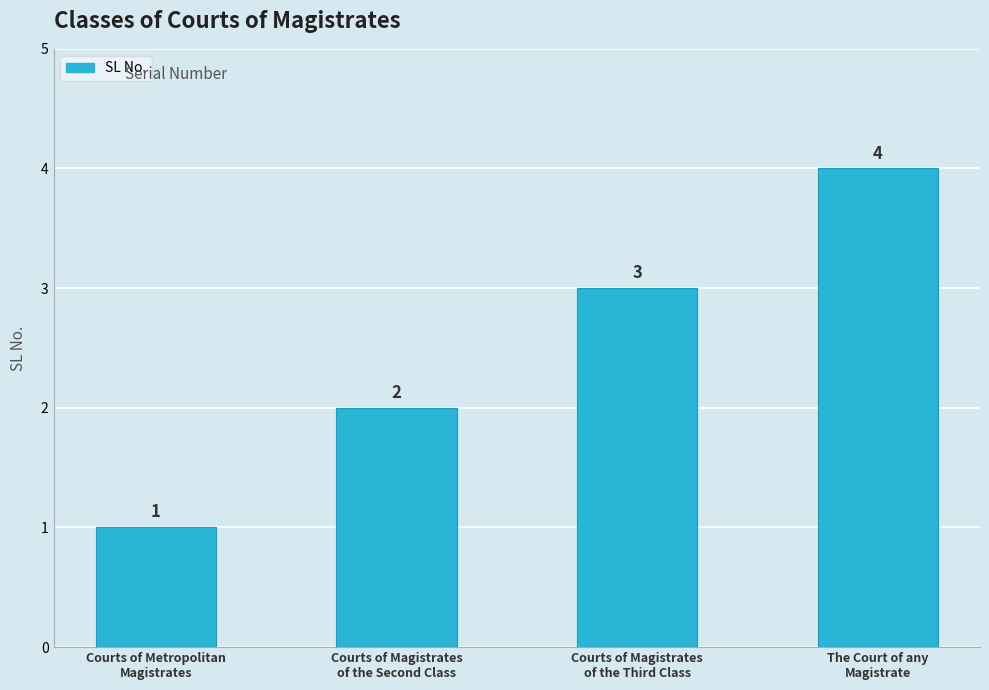

What is the change in value from Courts of Magistrates
of the Second Class to Courts of Magistrates
of the Third Class?

+1